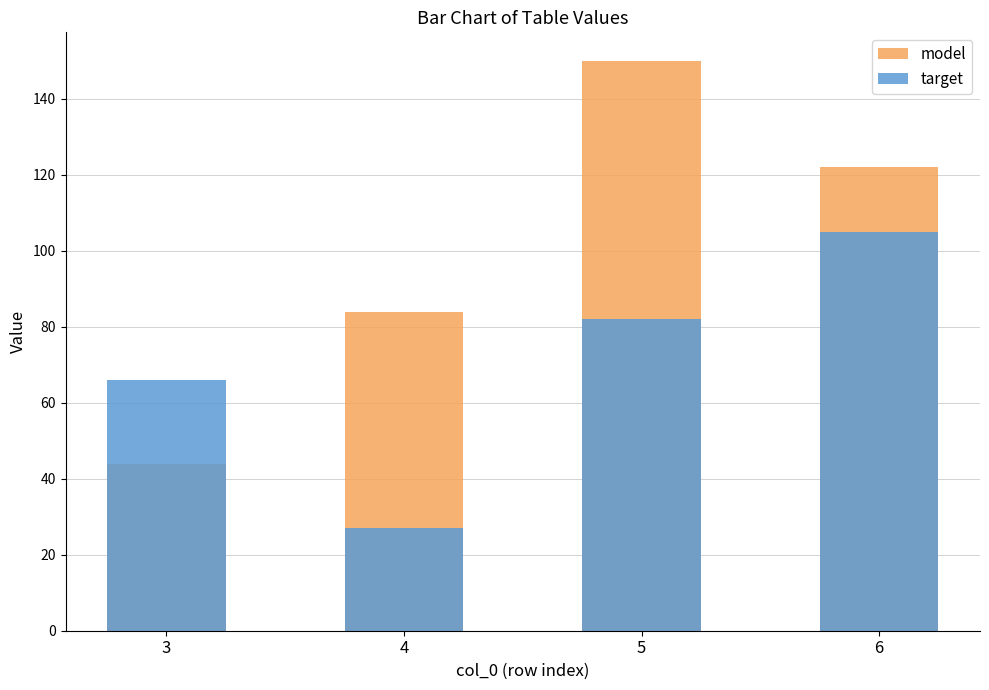

Reading left to right, extract all data points from this chart.

model: 3=44	4=84	5=150	6=122
target: 3=66	4=27	5=82	6=105